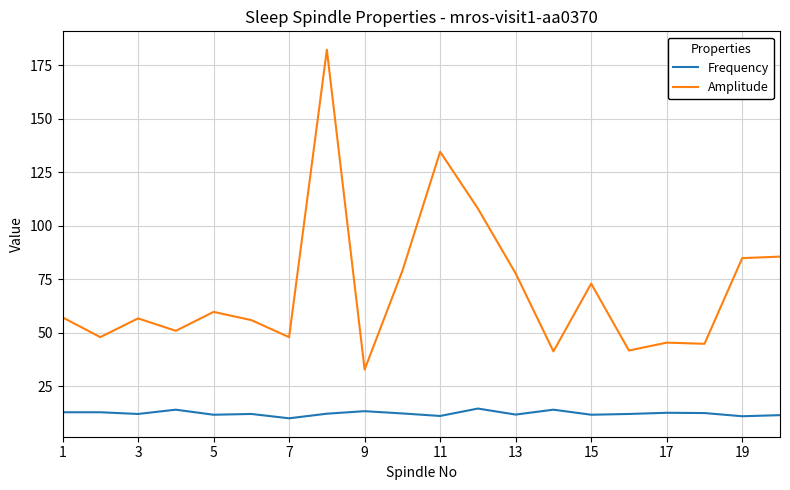

Which series has the largest total across all categories?

Amplitude